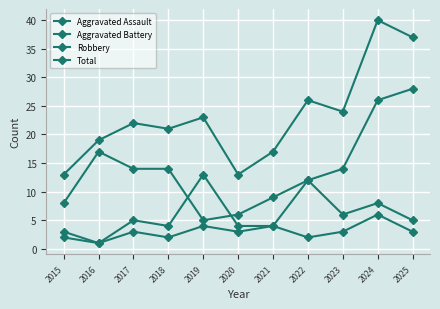

Is this an area chart (filled region under the line)?

No